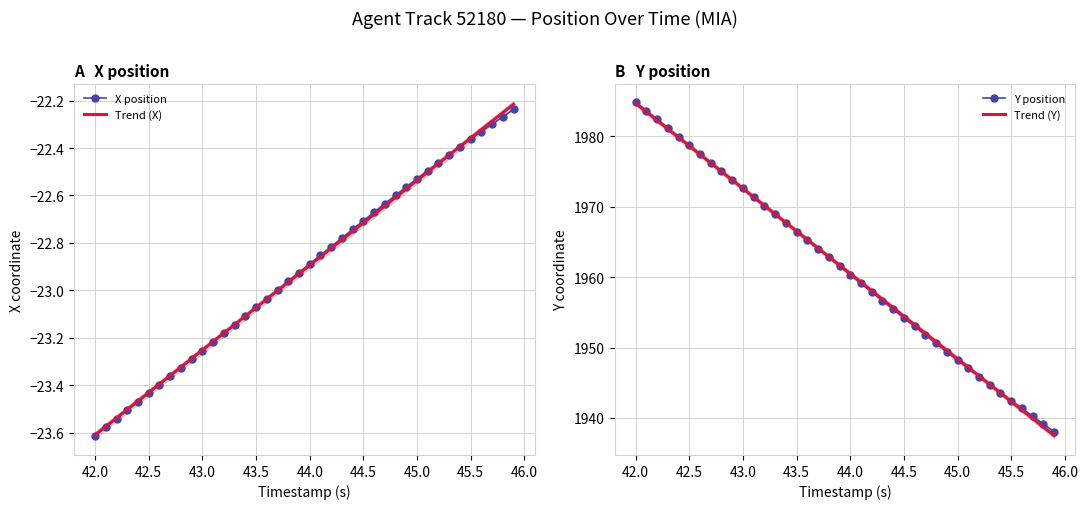

Rank the series by their average value, from lowest to highest.

X, Y